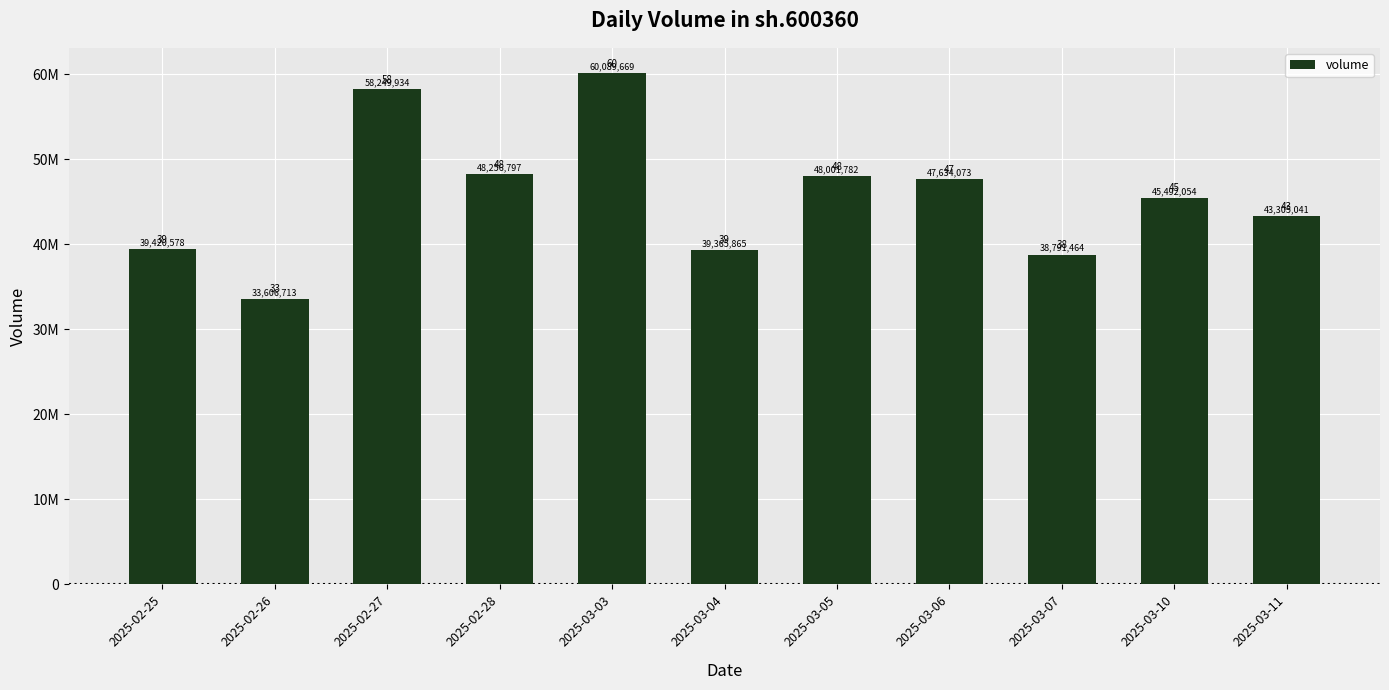

Does the chart contain any negative values?

No